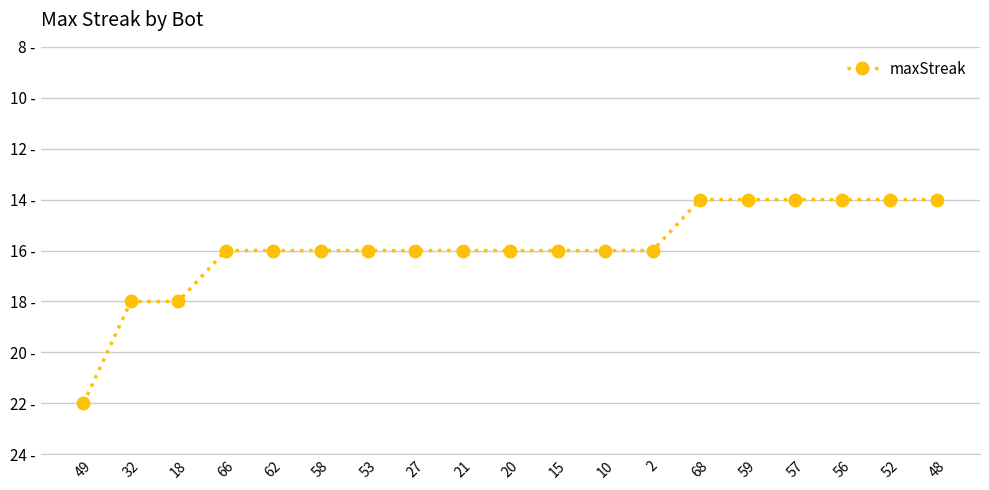

Reading left to right, transcribe all the data shown in this chart.

22	18	18	16	16	16	16	16	16	16	16	16	16	14	14	14	14	14	14